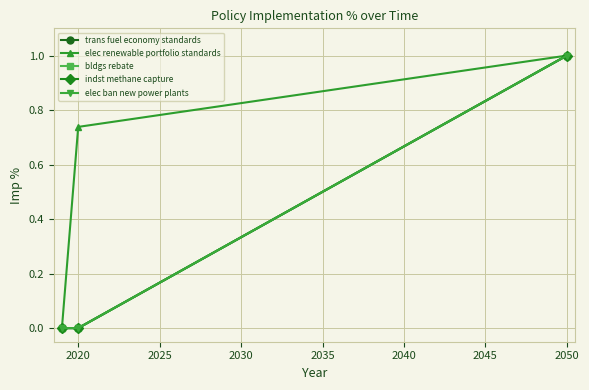

Does the chart have visible grid lines?

Yes